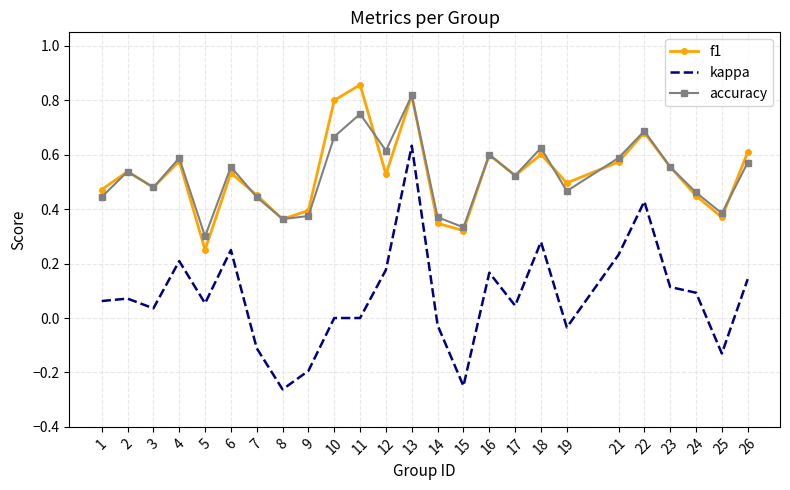

Which series has the largest range (max minus min)?

kappa